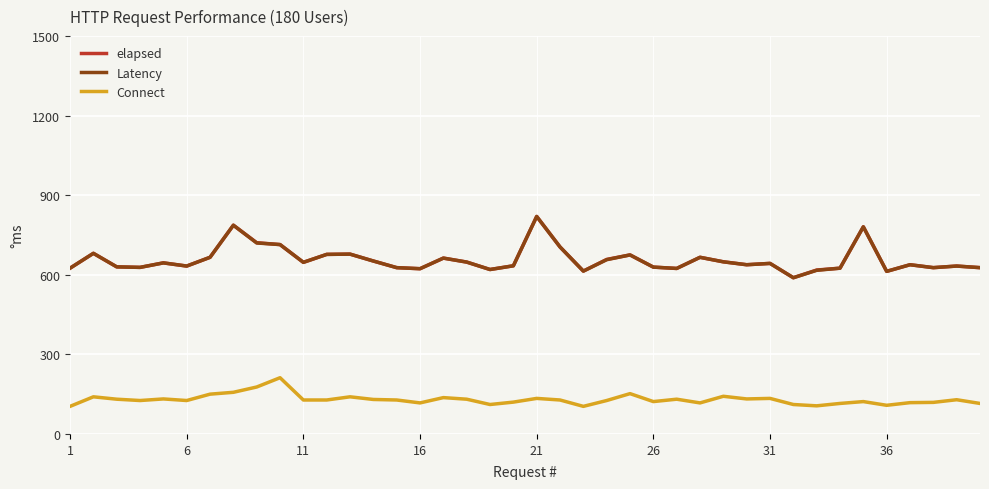

What are all the series names shown in the legend?

elapsed, Latency, Connect